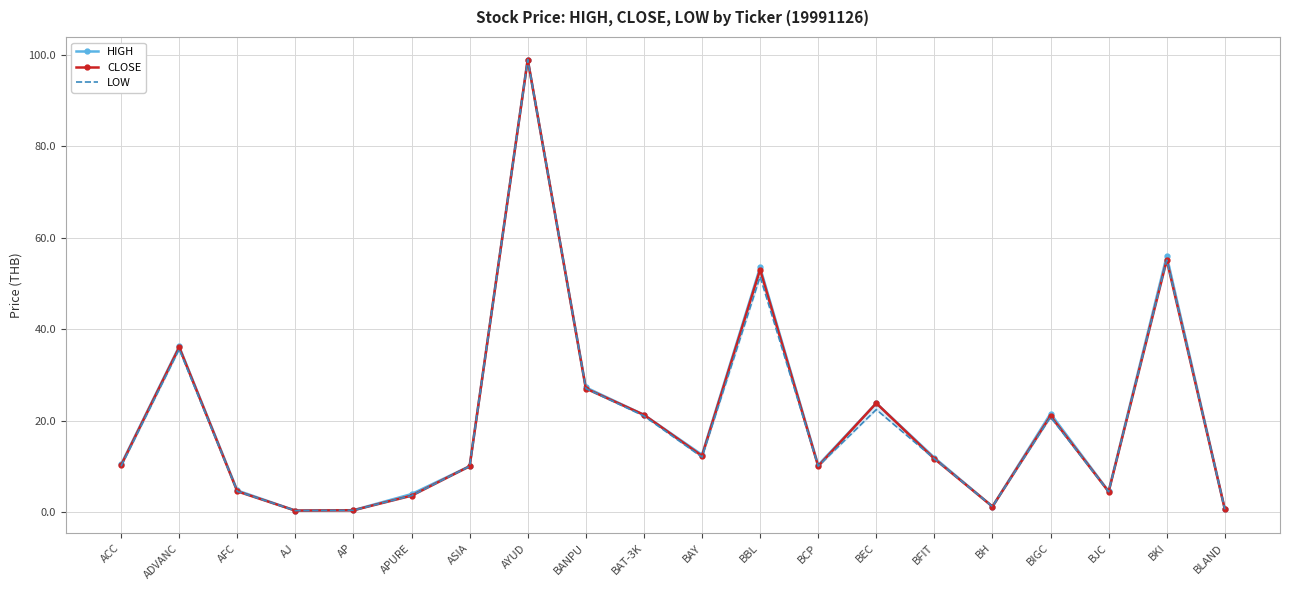

Is it true that HIGH equals 0.9 at BLAND?

False